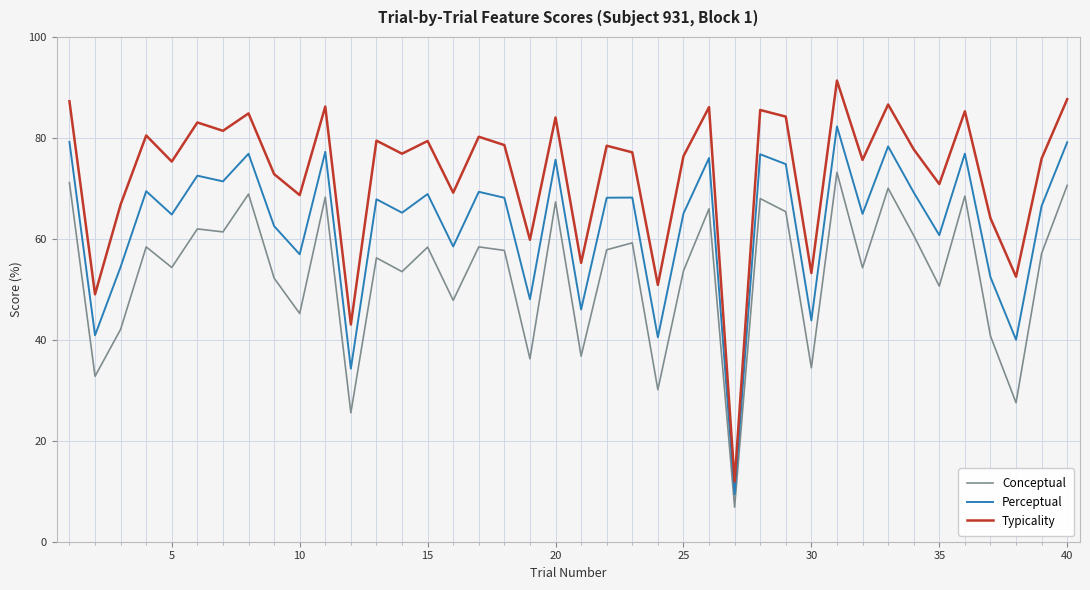

Which series has the widest spread of values?

Typicality